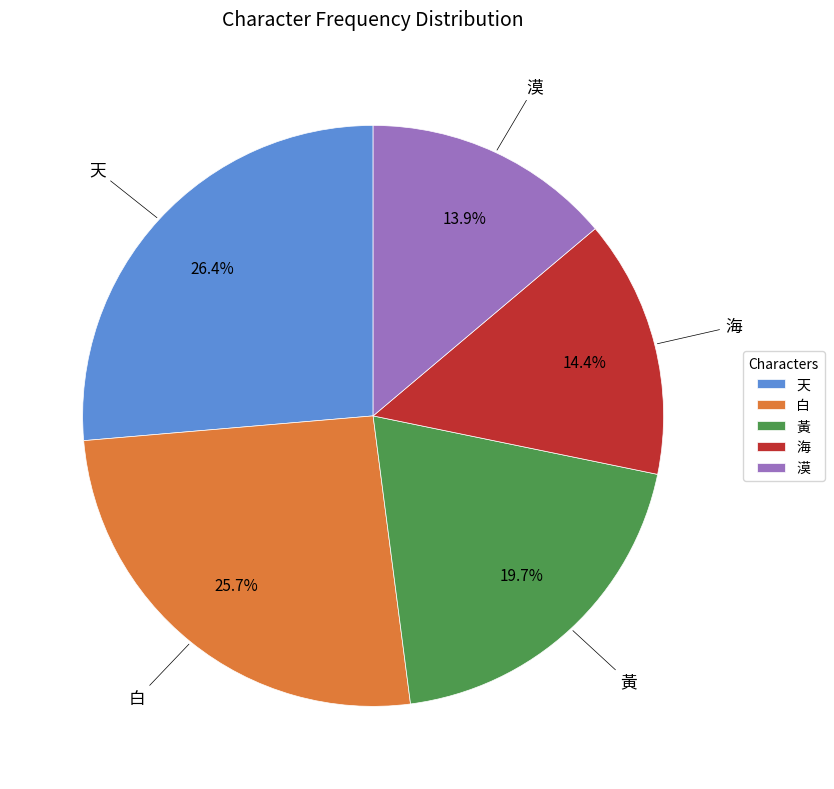

Is there a majority slice in this chart?

No